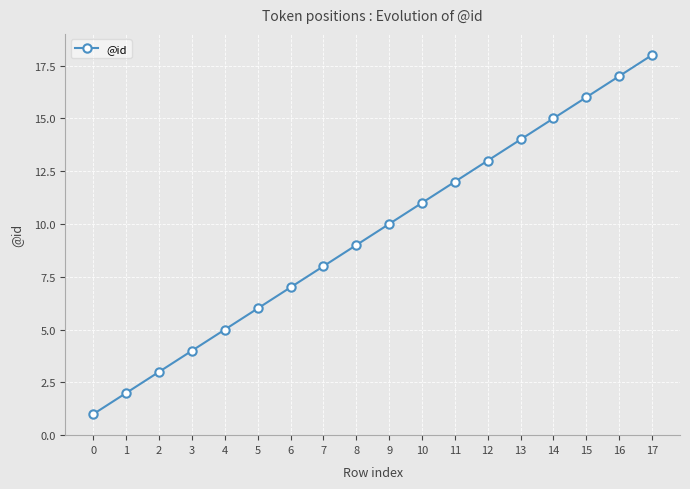

Reading left to right, extract all data points from this chart.

0=1	1=2	2=3	3=4	4=5	5=6	6=7	7=8	8=9	9=10	10=11	11=12	12=13	13=14	14=15	15=16	16=17	17=18